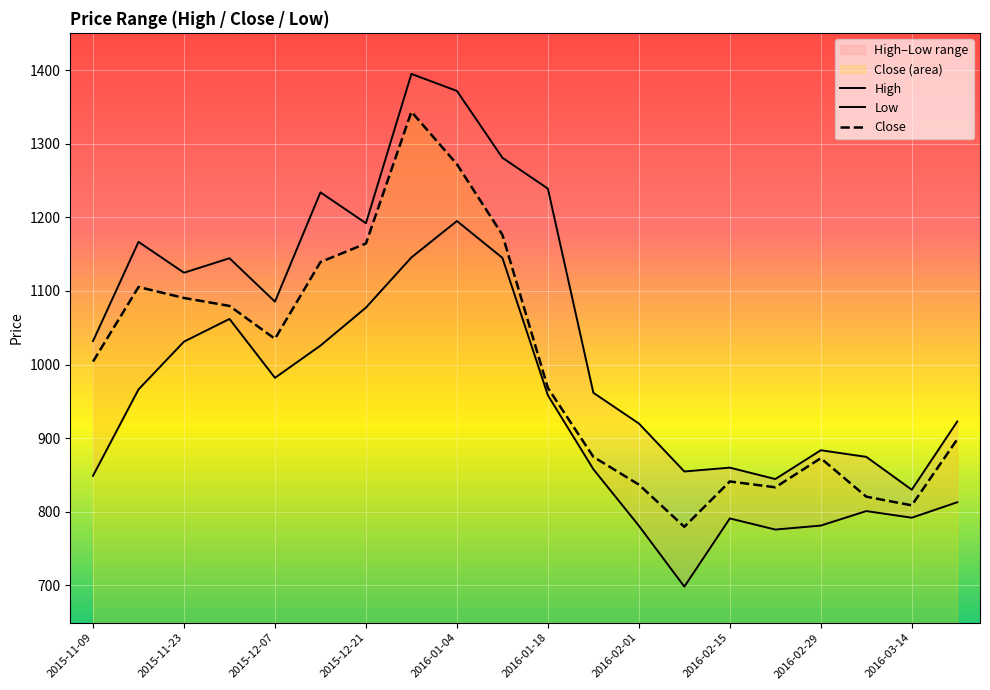

What is the value of the Close point at the 4th from the left?

1079.7